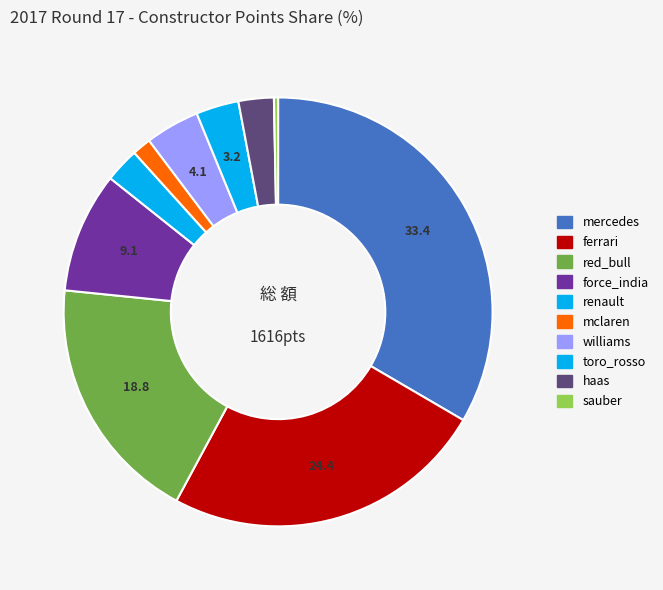

Approximately how many times larger is the value at red_bull compared to toro_rosso?

5.8